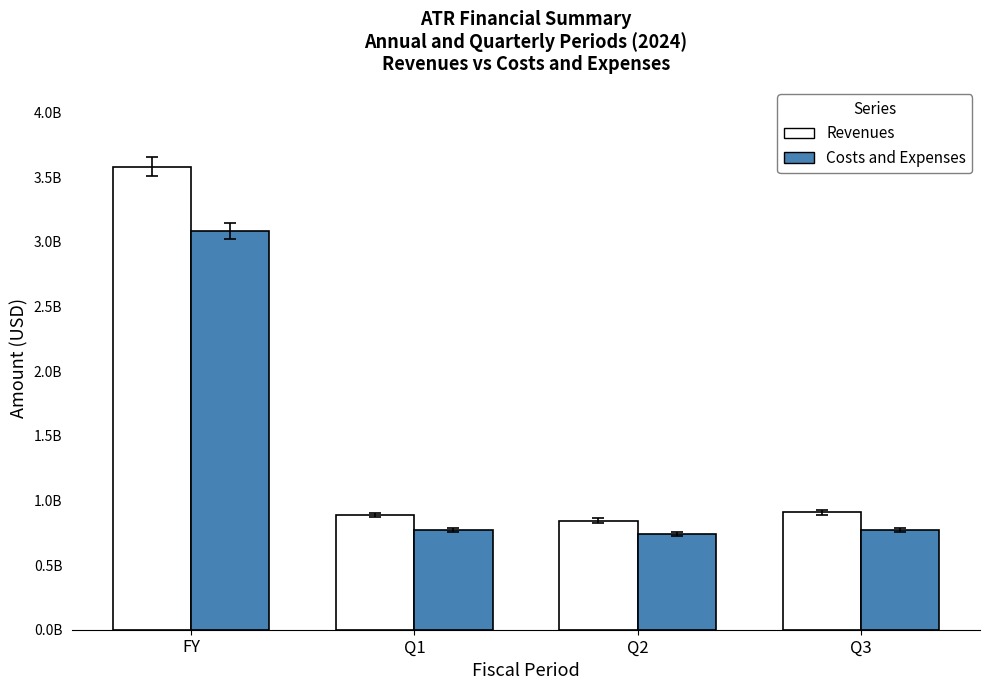

Does the chart contain stacked bars?

No